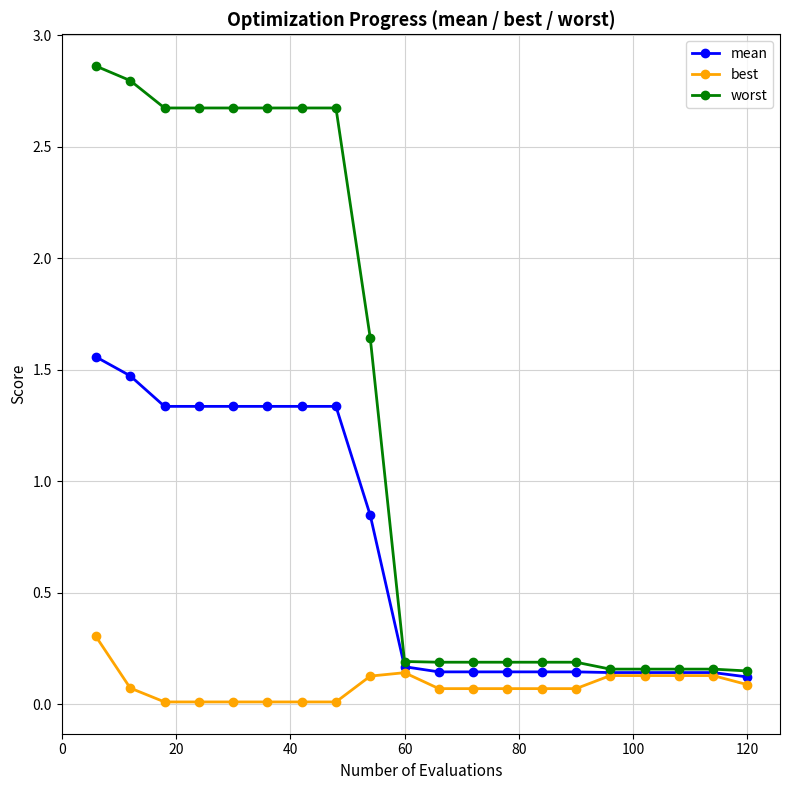

Which series has the largest total across all categories?

worst